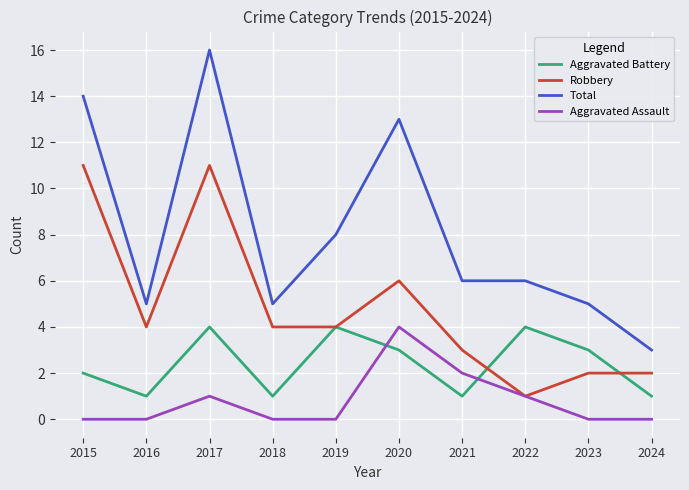

Is this an area chart (filled region under the line)?

No